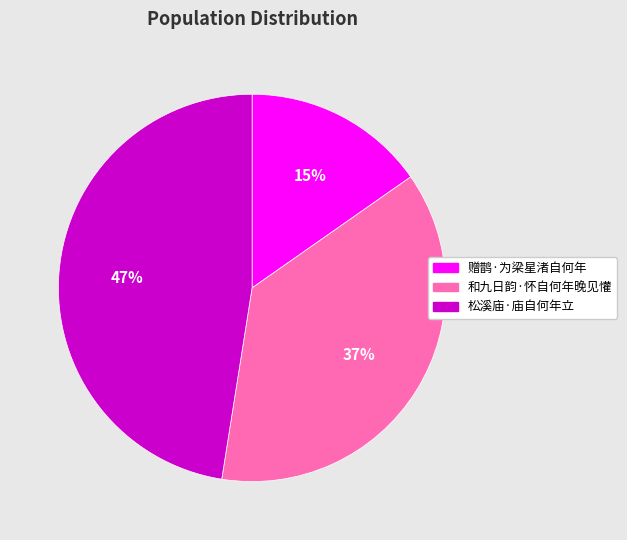

The 和九日韵·怀自何年晚见懽 slice represents 26% of the pie. True or false?

False